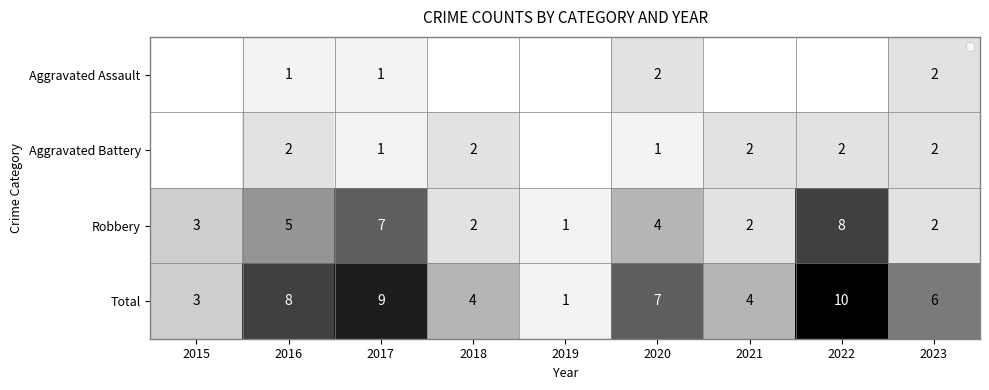

At which label does Total reach its peak?

2022